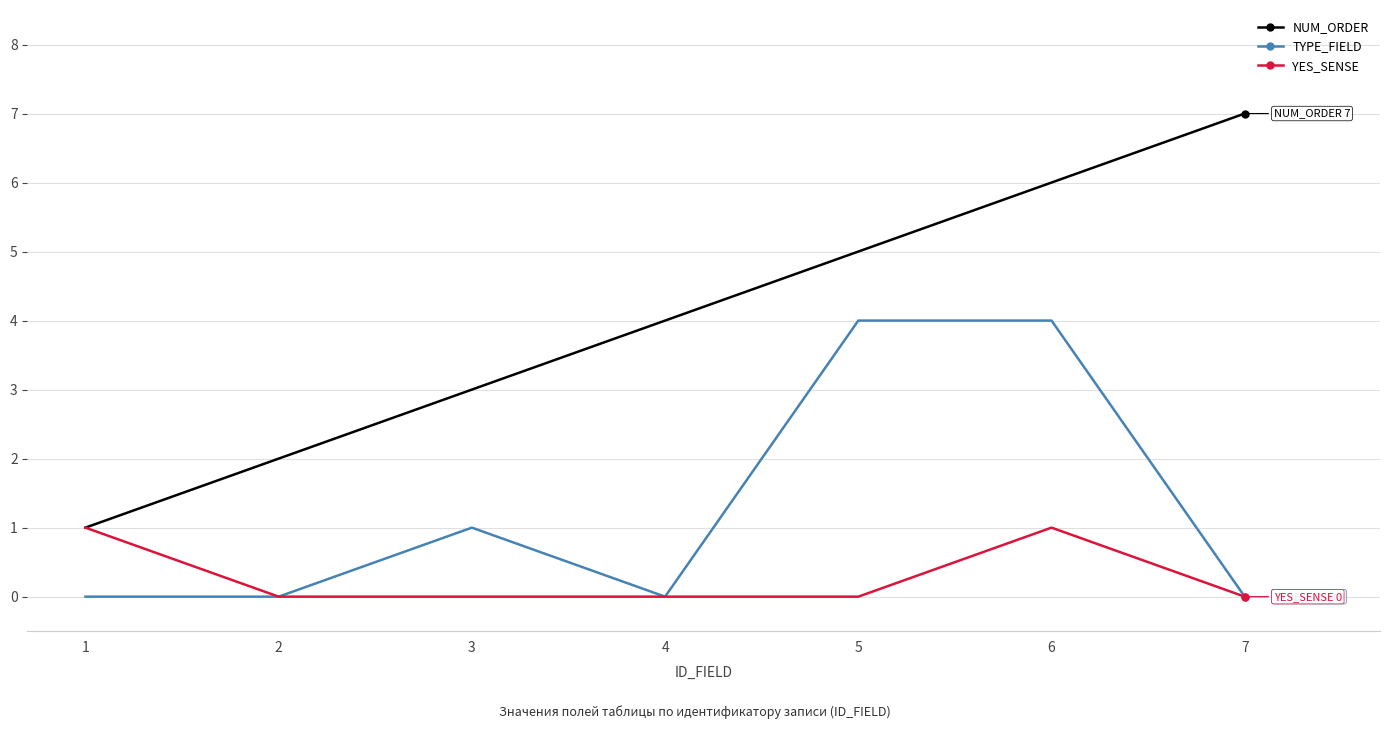

What is the value of the NUM_ORDER point at the 1st from the left?

1